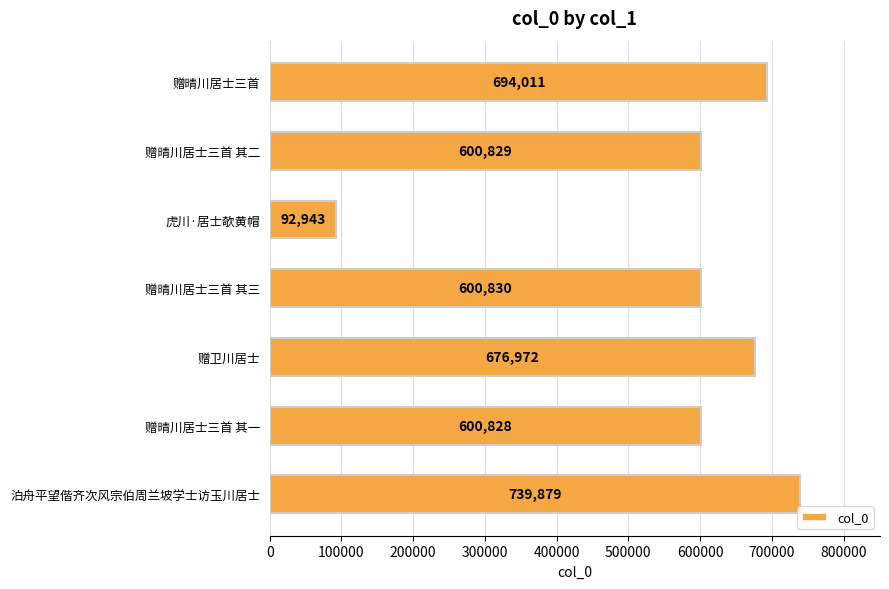

Does the chart contain stacked bars?

No